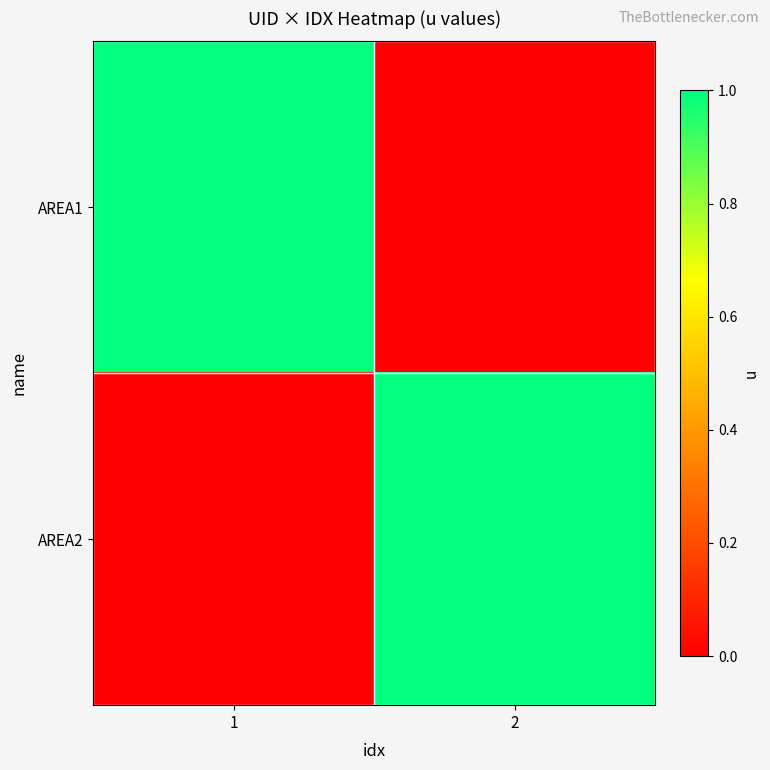

Reading right to left, what are all the values shown in this chart?

AREA1: 2=0	1=1
AREA2: 2=1	1=0